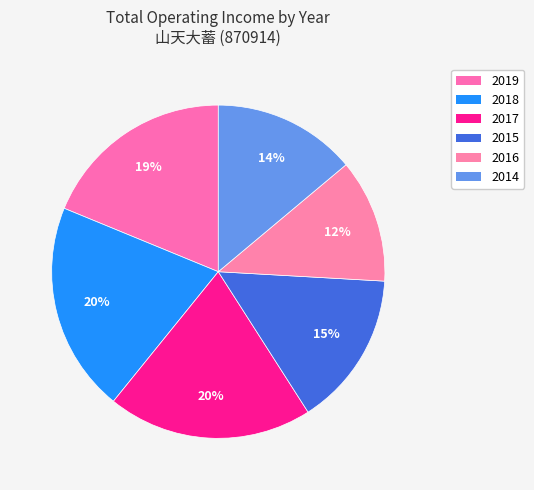

To the nearest percent, what is the combined percentage of 2014 and 2016?

26%